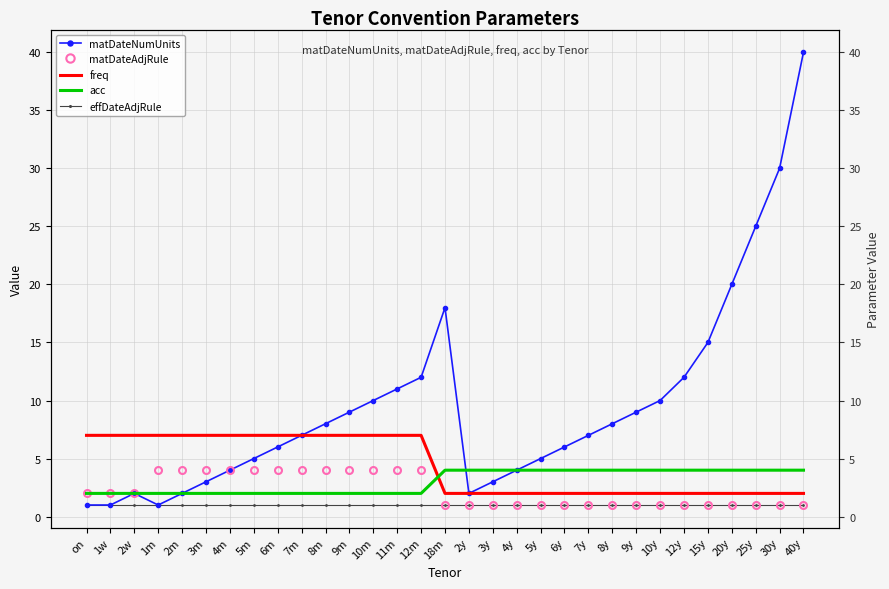

Reading left to right, list all the values displayed in this chart.

matDateNumUnits: 1	1	2	1	2	3	4	5	6	7	8	9	10	11	12	18	2	3	4	5	6	7	8	9	10	12	15	20	25	30	40
matDateAdjRule: 2	2	2	4	4	4	4	4	4	4	4	4	4	4	4	1	1	1	1	1	1	1	1	1	1	1	1	1	1	1	1
freq: 7	7	7	7	7	7	7	7	7	7	7	7	7	7	7	2	2	2	2	2	2	2	2	2	2	2	2	2	2	2	2
acc: 2	2	2	2	2	2	2	2	2	2	2	2	2	2	2	4	4	4	4	4	4	4	4	4	4	4	4	4	4	4	4
effDateAdjRule: 1	1	1	1	1	1	1	1	1	1	1	1	1	1	1	1	1	1	1	1	1	1	1	1	1	1	1	1	1	1	1